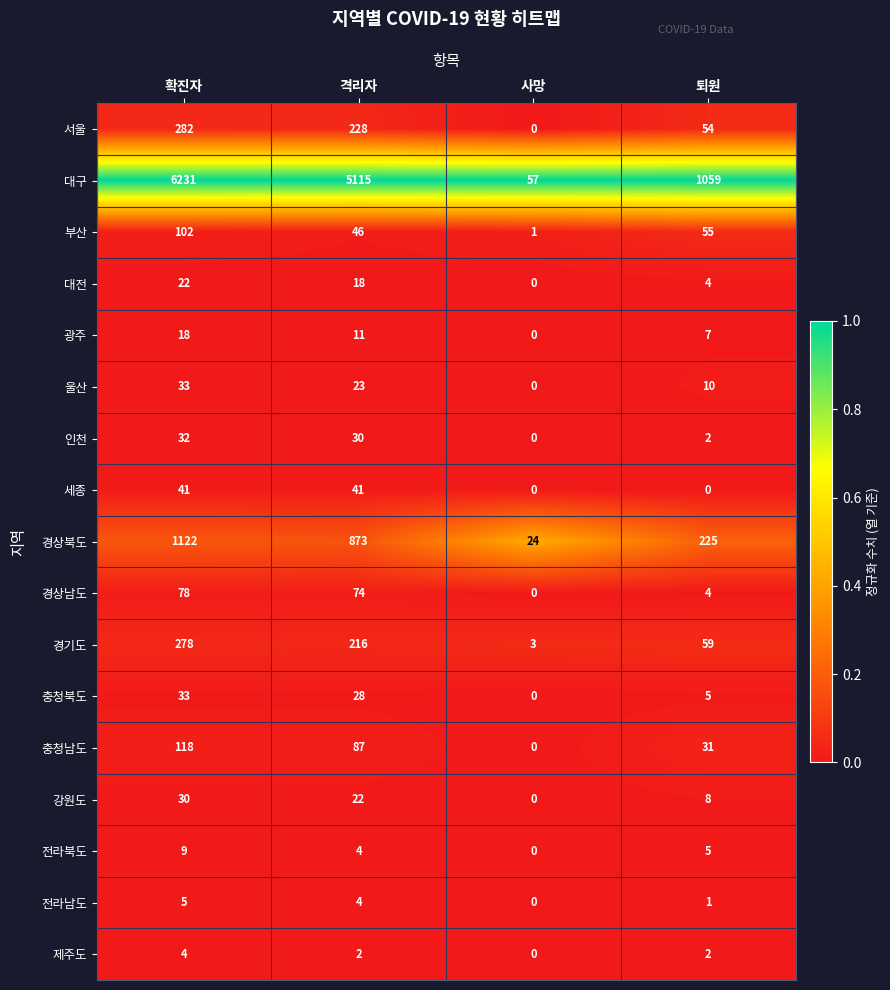

What is the total value across all series at 사망?

85